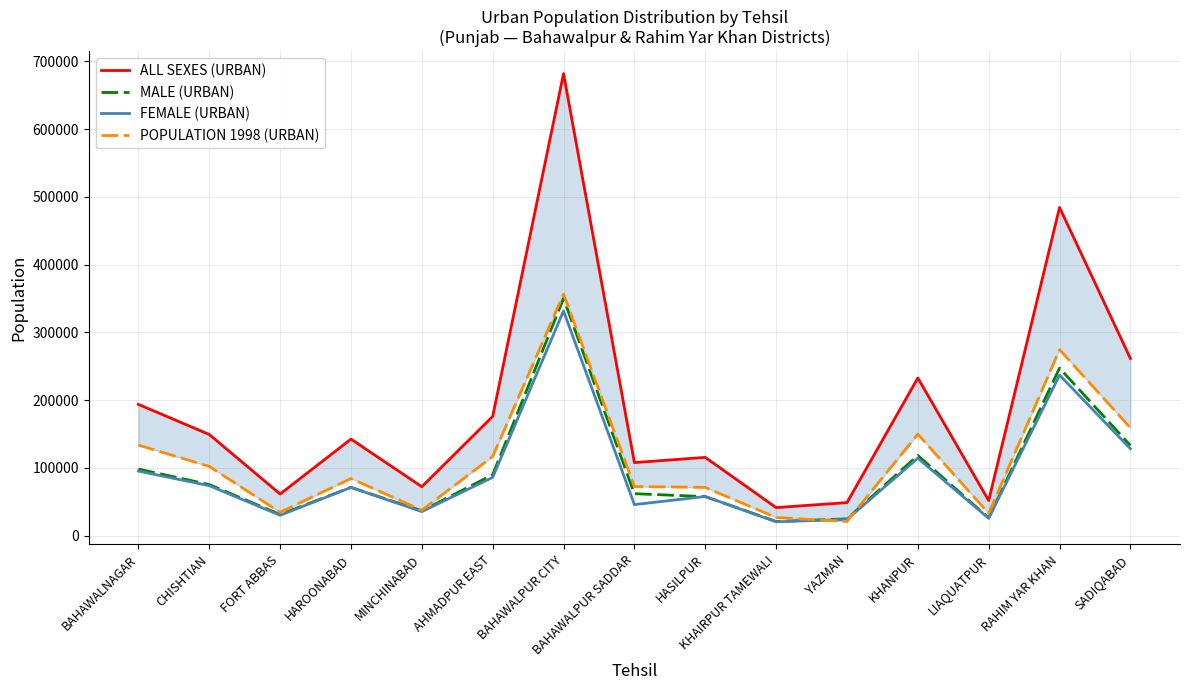

True or false: ALL SEXES (URBAN) and MALE (URBAN) intersect in this chart.

False